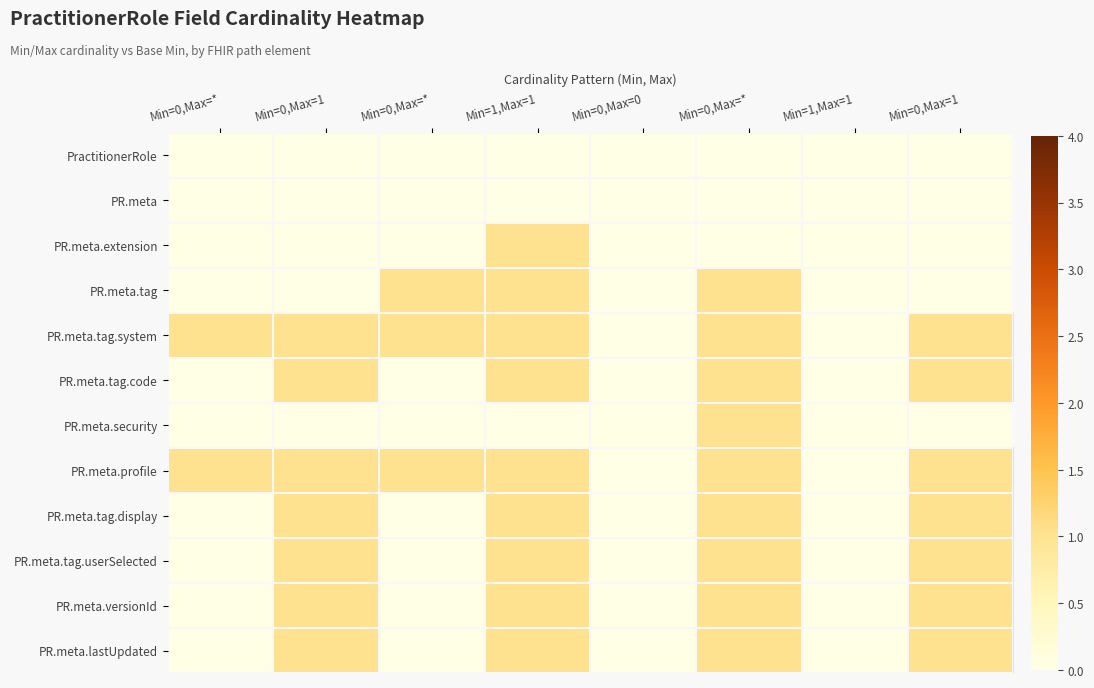

Reading right to left, what are all the values shown in this chart?

PractitionerRole: Min=0,Max=1=0	Min=1,Max=1=0	Min=0,Max=*=0	Min=0,Max=0=0	Min=1,Max=1=0	Min=0,Max=*=0	Min=0,Max=1=0	Min=0,Max=*=0
PR.meta: Min=0,Max=1=0	Min=1,Max=1=0	Min=0,Max=*=0	Min=0,Max=0=0	Min=1,Max=1=0	Min=0,Max=*=0	Min=0,Max=1=0	Min=0,Max=*=0
PR.meta.extension: Min=0,Max=1=0	Min=1,Max=1=0	Min=0,Max=*=0	Min=0,Max=0=0	Min=1,Max=1=1	Min=0,Max=*=0	Min=0,Max=1=0	Min=0,Max=*=0
PR.meta.tag: Min=0,Max=1=0	Min=1,Max=1=0	Min=0,Max=*=1	Min=0,Max=0=0	Min=1,Max=1=1	Min=0,Max=*=1	Min=0,Max=1=0	Min=0,Max=*=0
PR.meta.tag.system: Min=0,Max=1=1	Min=1,Max=1=0	Min=0,Max=*=1	Min=0,Max=0=0	Min=1,Max=1=1	Min=0,Max=*=1	Min=0,Max=1=1	Min=0,Max=*=1
PR.meta.tag.code: Min=0,Max=1=1	Min=1,Max=1=0	Min=0,Max=*=1	Min=0,Max=0=0	Min=1,Max=1=1	Min=0,Max=*=0	Min=0,Max=1=1	Min=0,Max=*=0
PR.meta.security: Min=0,Max=1=0	Min=1,Max=1=0	Min=0,Max=*=1	Min=0,Max=0=0	Min=1,Max=1=0	Min=0,Max=*=0	Min=0,Max=1=0	Min=0,Max=*=0
PR.meta.profile: Min=0,Max=1=1	Min=1,Max=1=0	Min=0,Max=*=1	Min=0,Max=0=0	Min=1,Max=1=1	Min=0,Max=*=1	Min=0,Max=1=1	Min=0,Max=*=1
PR.meta.tag.display: Min=0,Max=1=1	Min=1,Max=1=0	Min=0,Max=*=1	Min=0,Max=0=0	Min=1,Max=1=1	Min=0,Max=*=0	Min=0,Max=1=1	Min=0,Max=*=0
PR.meta.tag.userSelected: Min=0,Max=1=1	Min=1,Max=1=0	Min=0,Max=*=1	Min=0,Max=0=0	Min=1,Max=1=1	Min=0,Max=*=0	Min=0,Max=1=1	Min=0,Max=*=0
PR.meta.versionId: Min=0,Max=1=1	Min=1,Max=1=0	Min=0,Max=*=1	Min=0,Max=0=0	Min=1,Max=1=1	Min=0,Max=*=0	Min=0,Max=1=1	Min=0,Max=*=0
PR.meta.lastUpdated: Min=0,Max=1=1	Min=1,Max=1=0	Min=0,Max=*=1	Min=0,Max=0=0	Min=1,Max=1=1	Min=0,Max=*=0	Min=0,Max=1=1	Min=0,Max=*=0